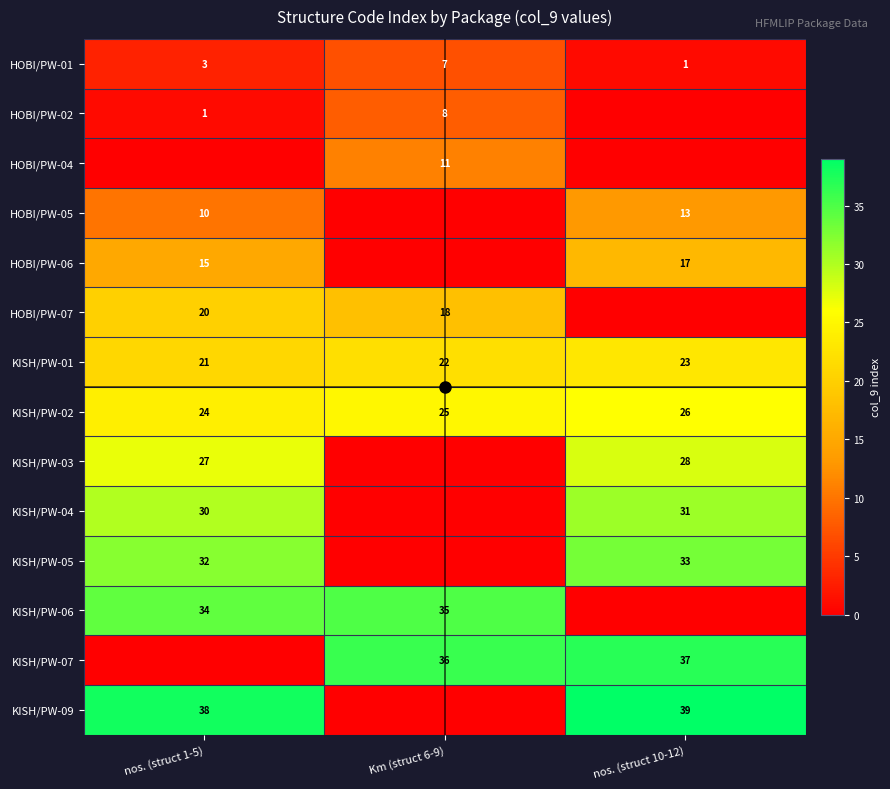

Where is KISH/PW-01 nearest to the value 22?

Km (struct 6-9)